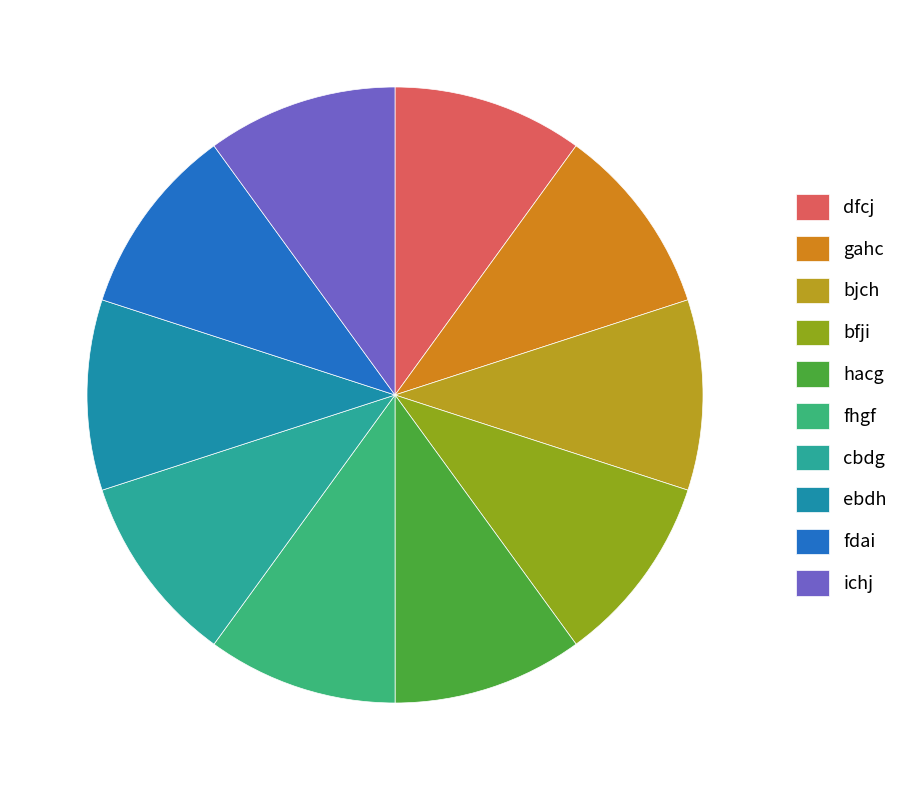

How many segments does this pie chart have?

10